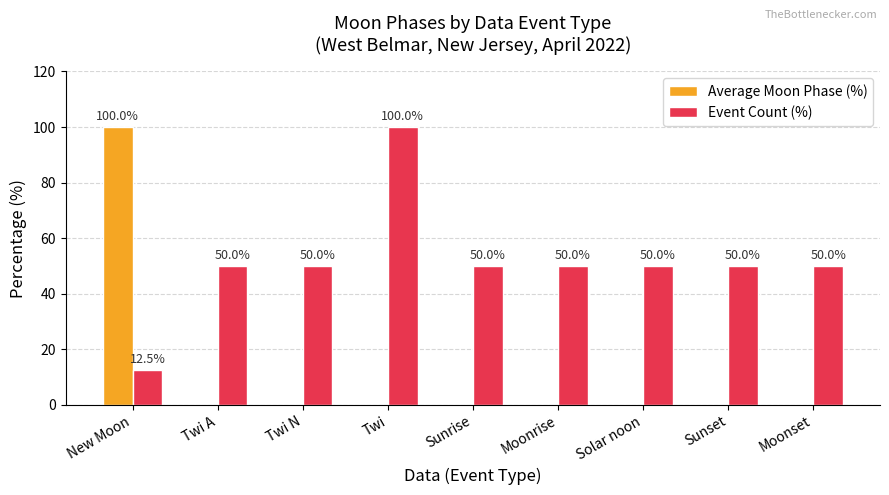

What is the sum of all Average Moon Phase (%) values?

100.0